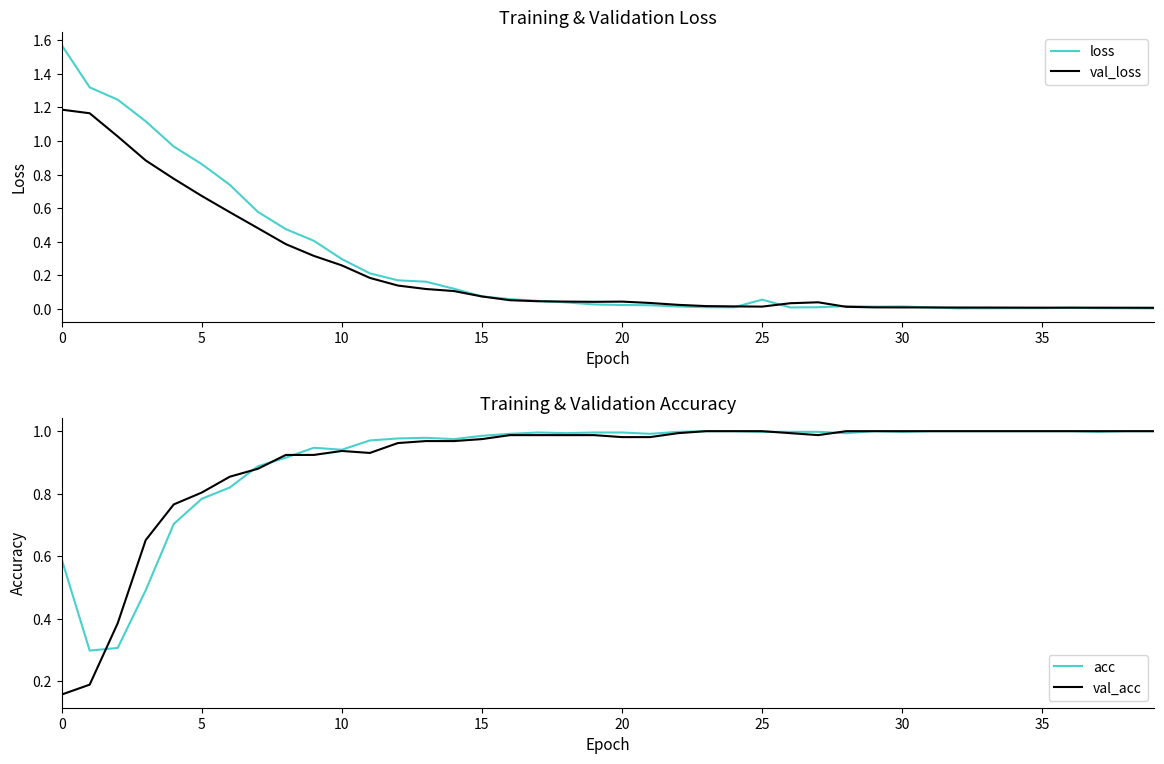

The value of acc at 12 is 0.5. True or false?

False